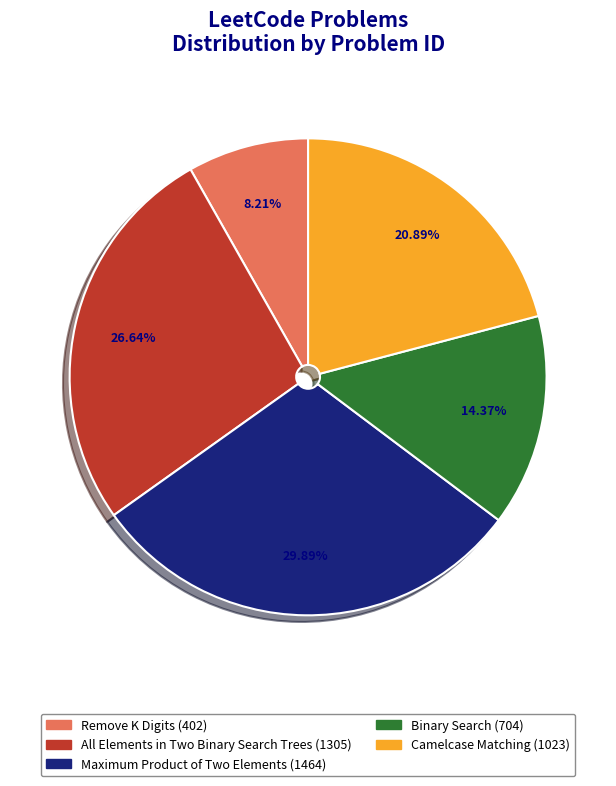

Which has a higher value, Remove K Digits or All Elements in Two Binary Search Trees?

All Elements in Two Binary Search Trees